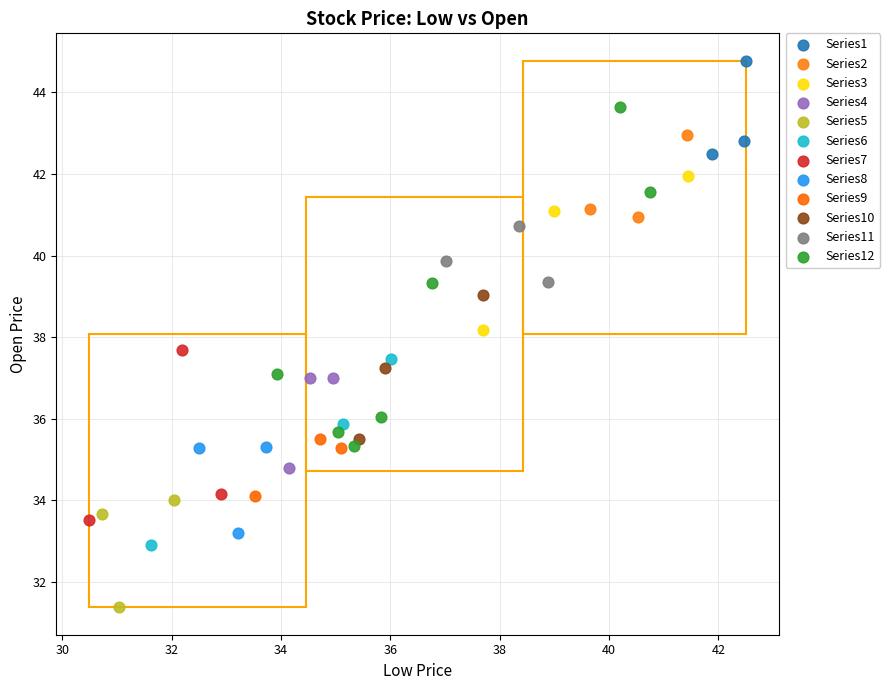

Which series reaches the minimum Y coordinate?

Series5